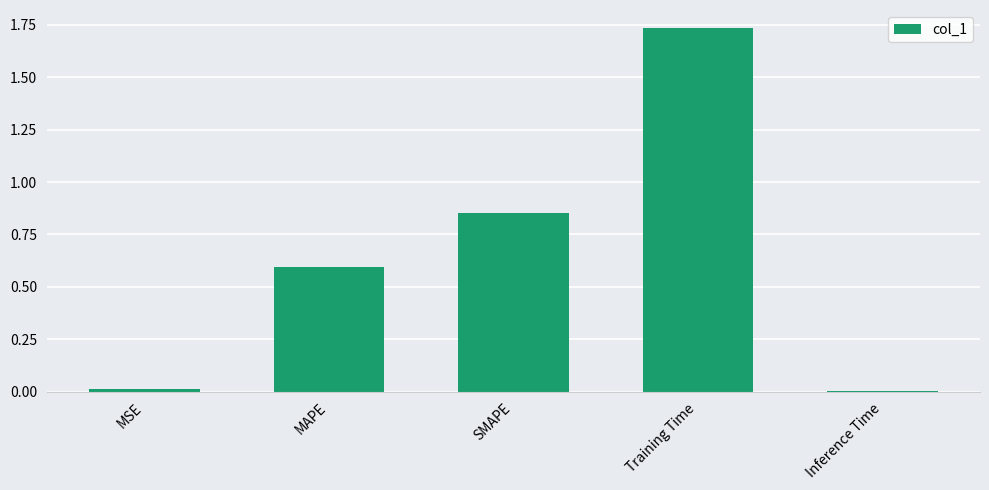

The chart shows a value of 0.8 at MAPE. True or false?

False